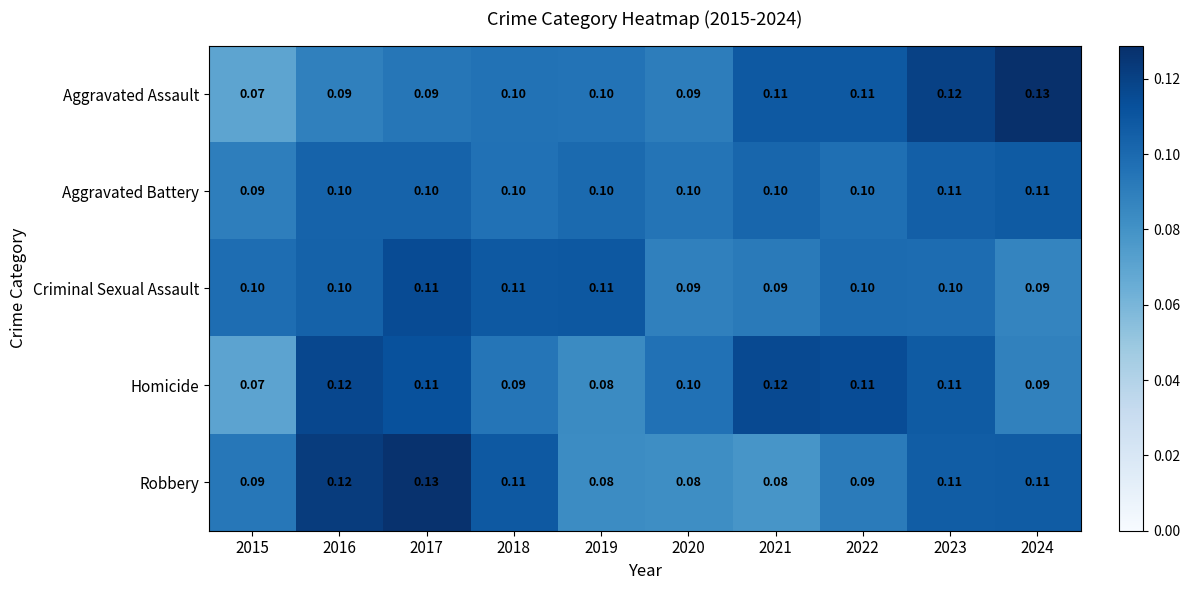

Is the value of Aggravated Assault at 2015 greater than the value of Robbery at 2022?

No